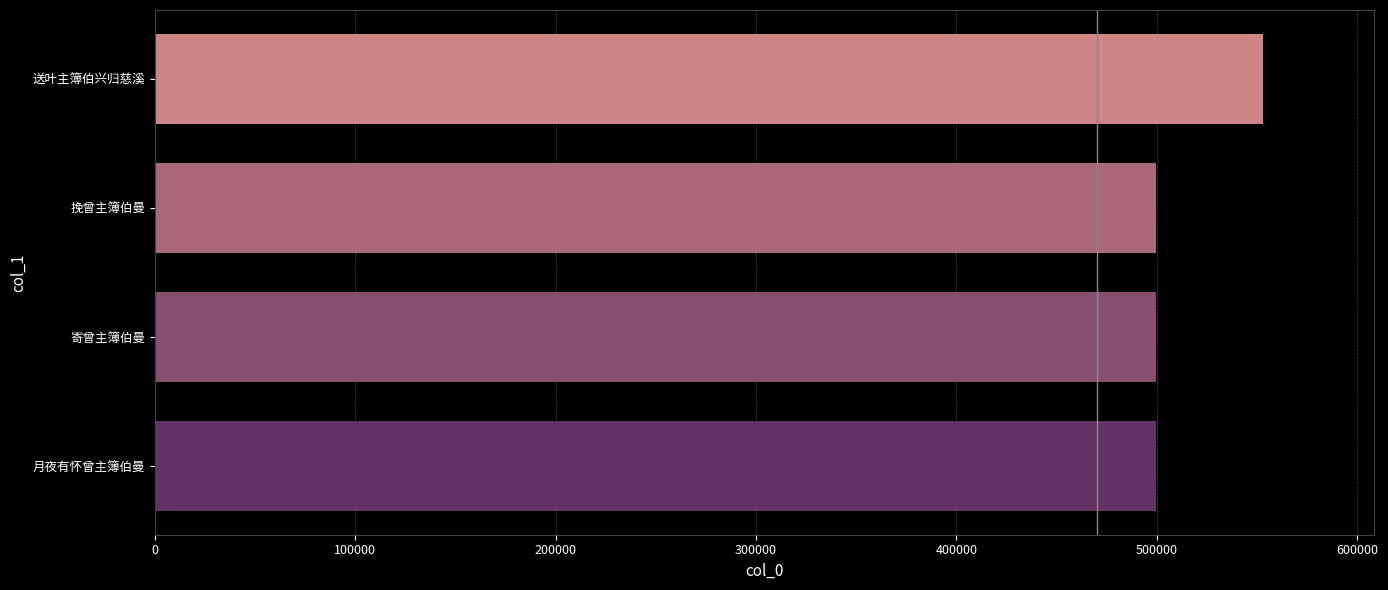

How many bars are there in total?

4